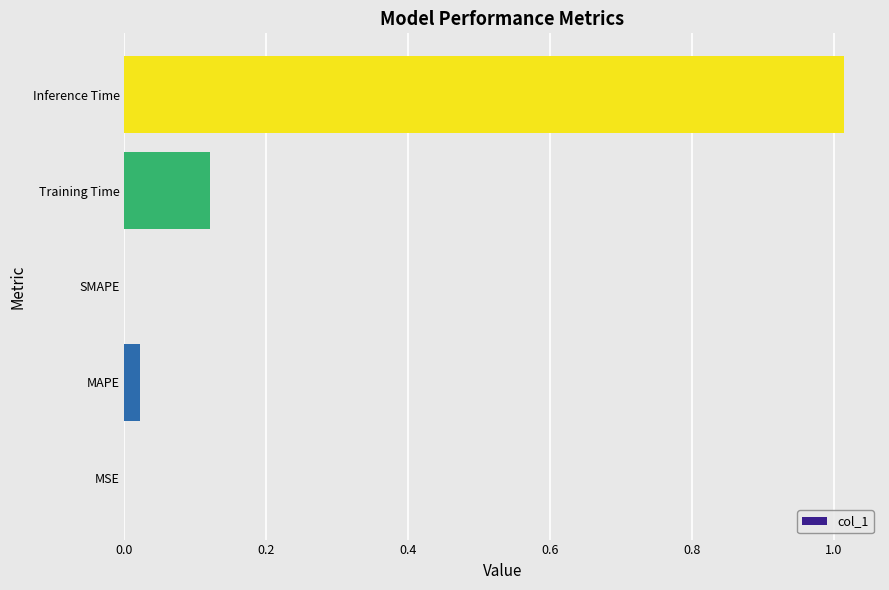

What is the sum of all values?

1.2